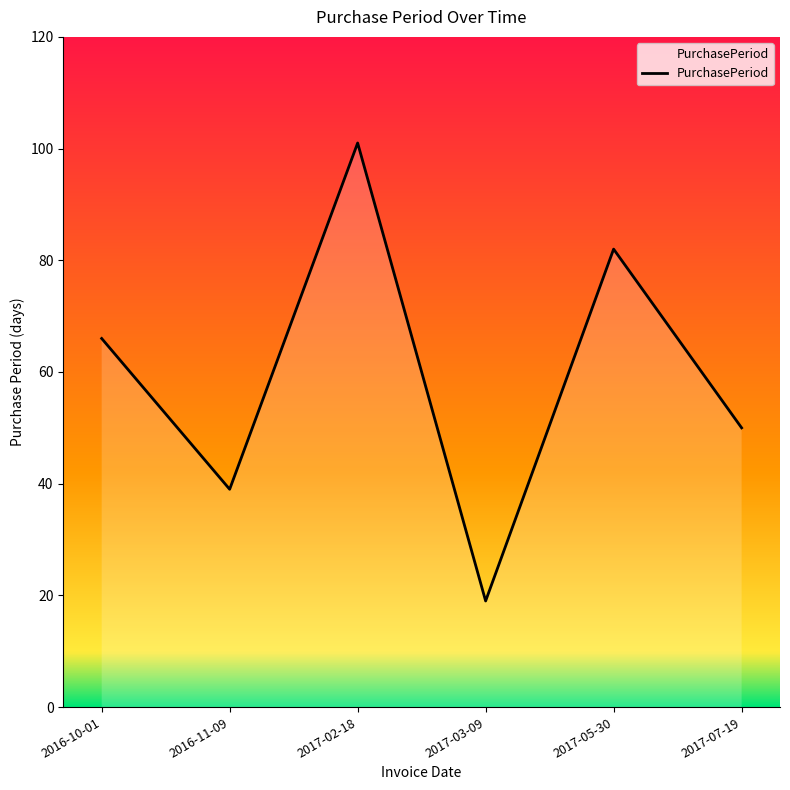

What value does the data have at 2017-05-30, to the nearest 5?

80